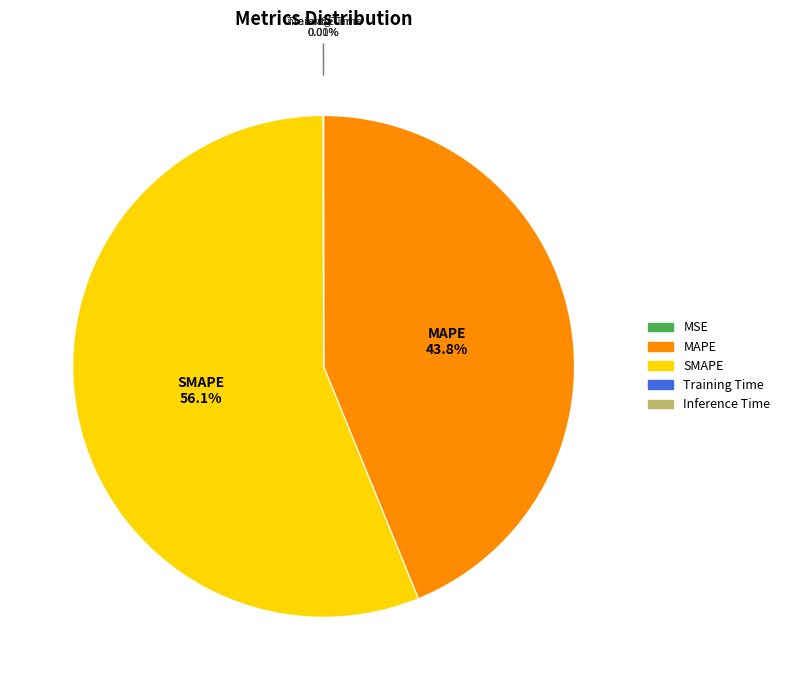

Does SMAPE represent more than half of the total?

Yes